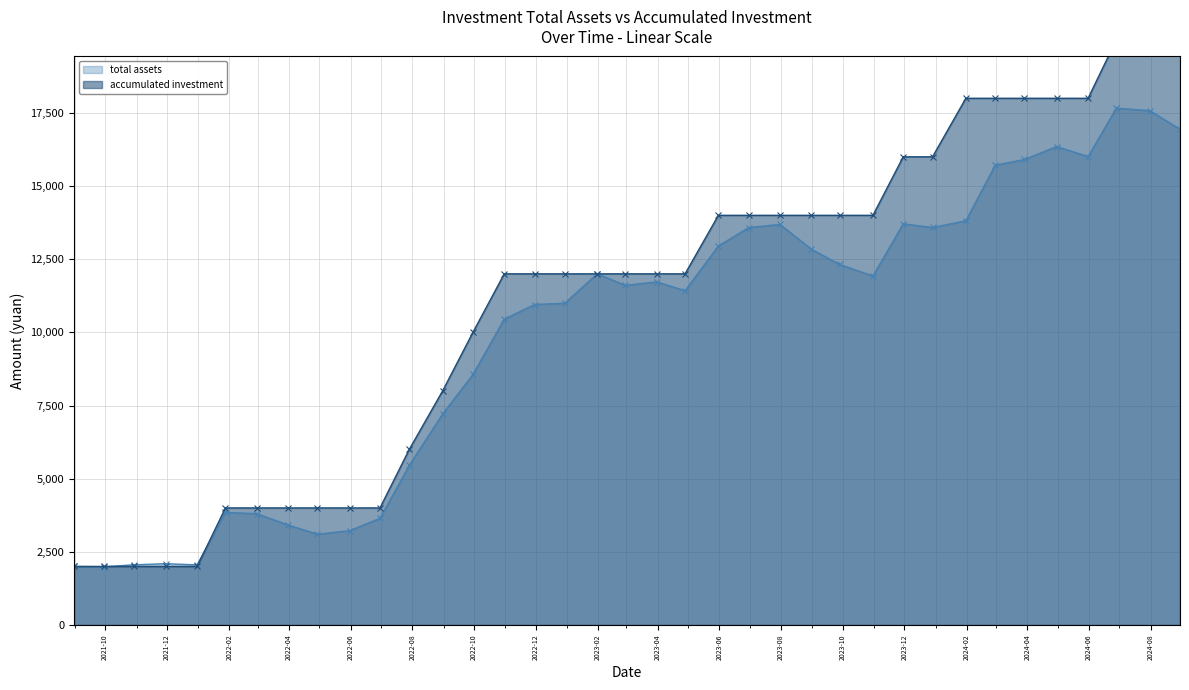

True or false: total assets has more than 0 interior local peaks.

True